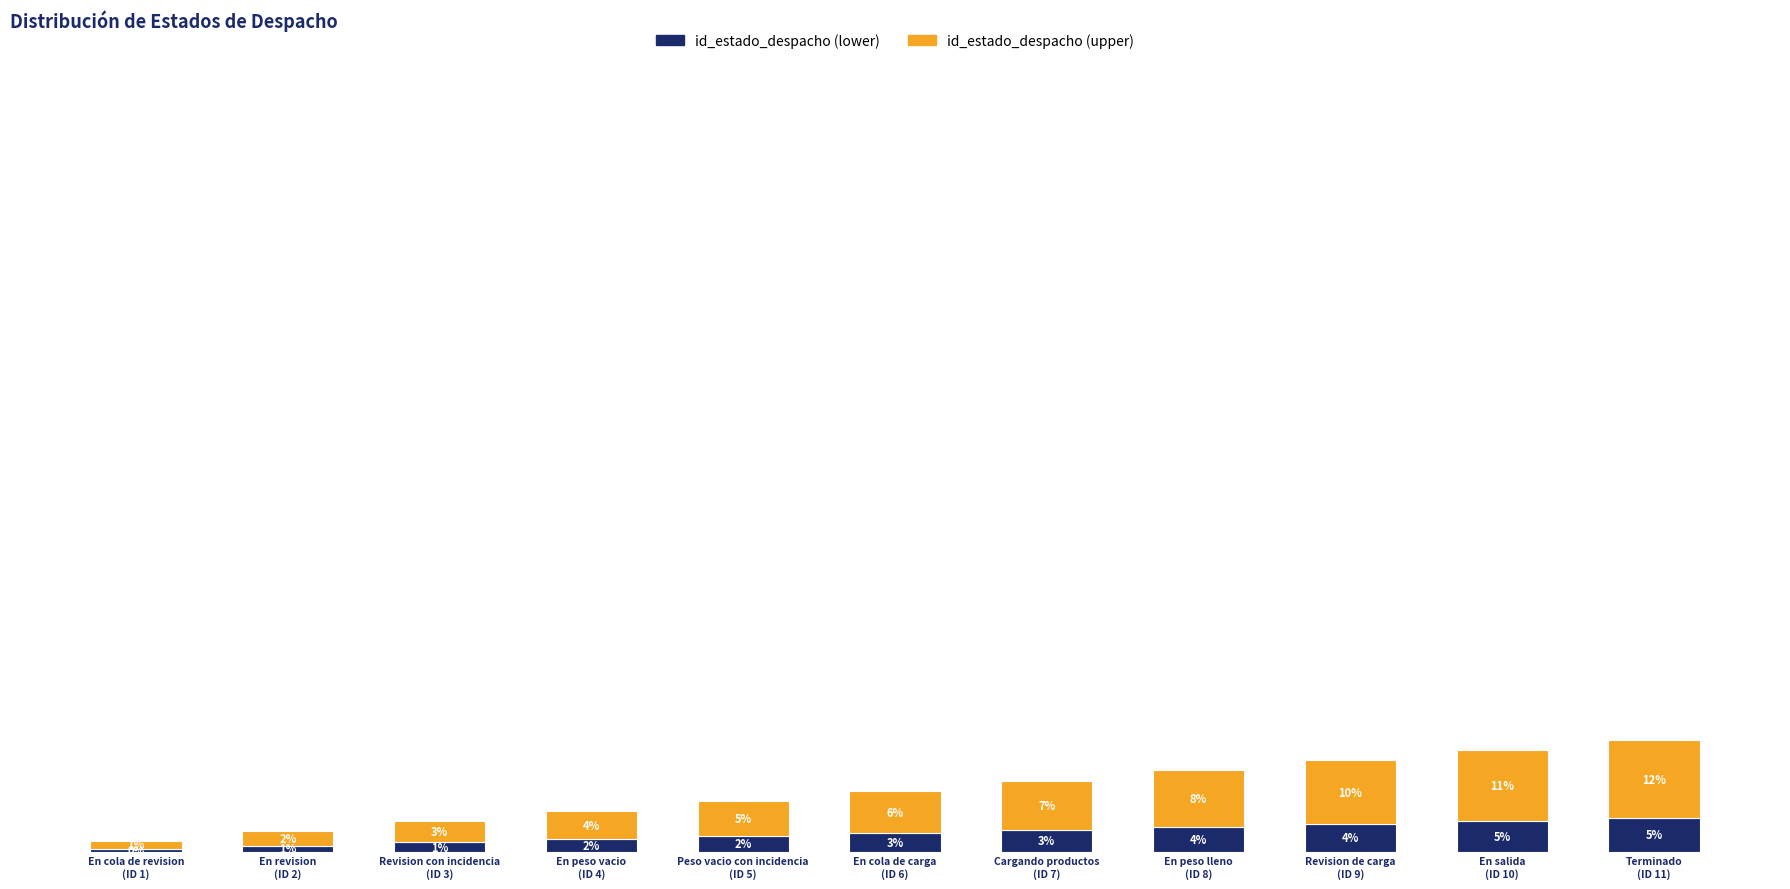

Does the chart contain stacked bars?

Yes